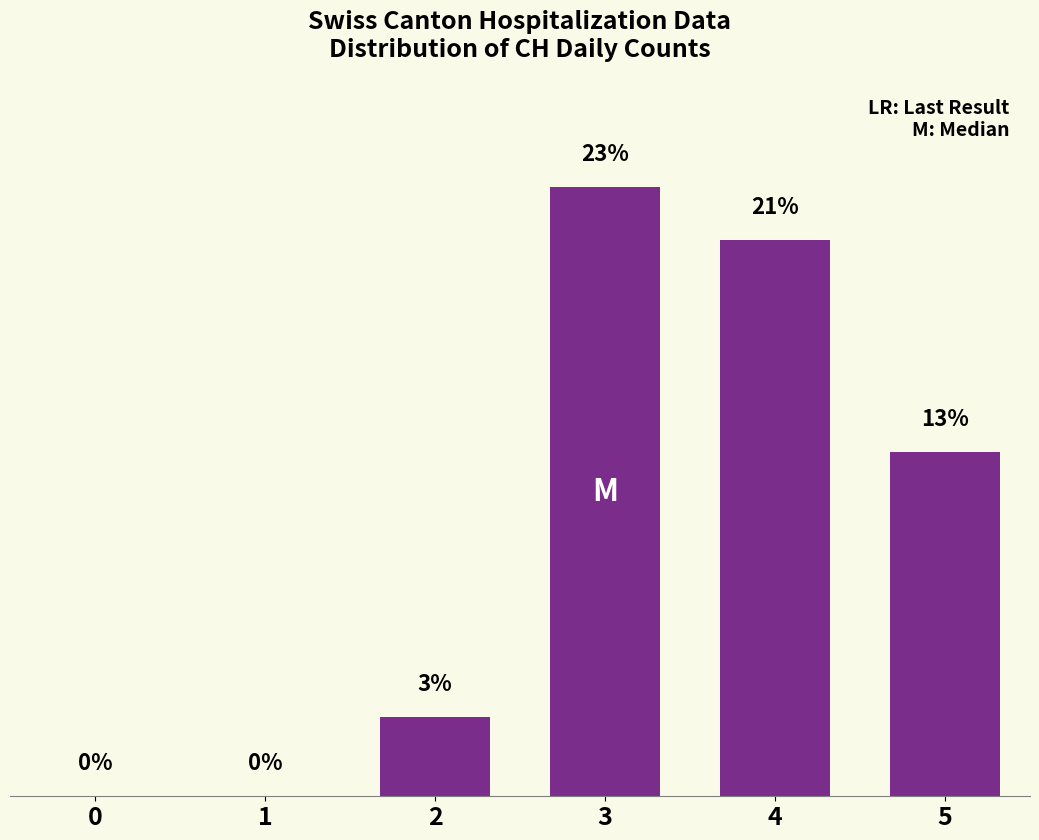

True or false: the data shows 4 at 5.

False